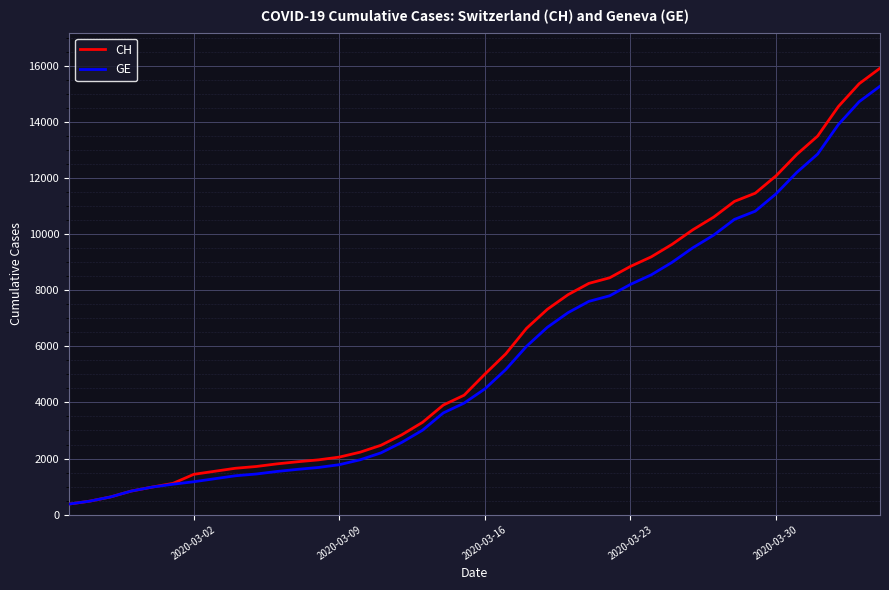

What is the greatest value displayed?

15926